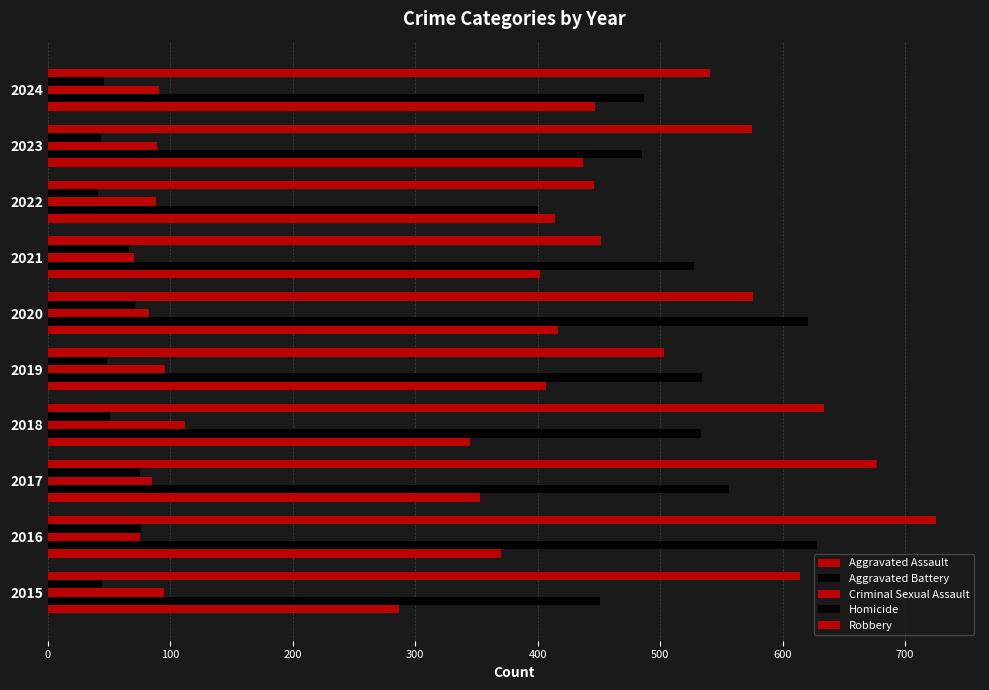

How many distinct data groups are displayed?

5